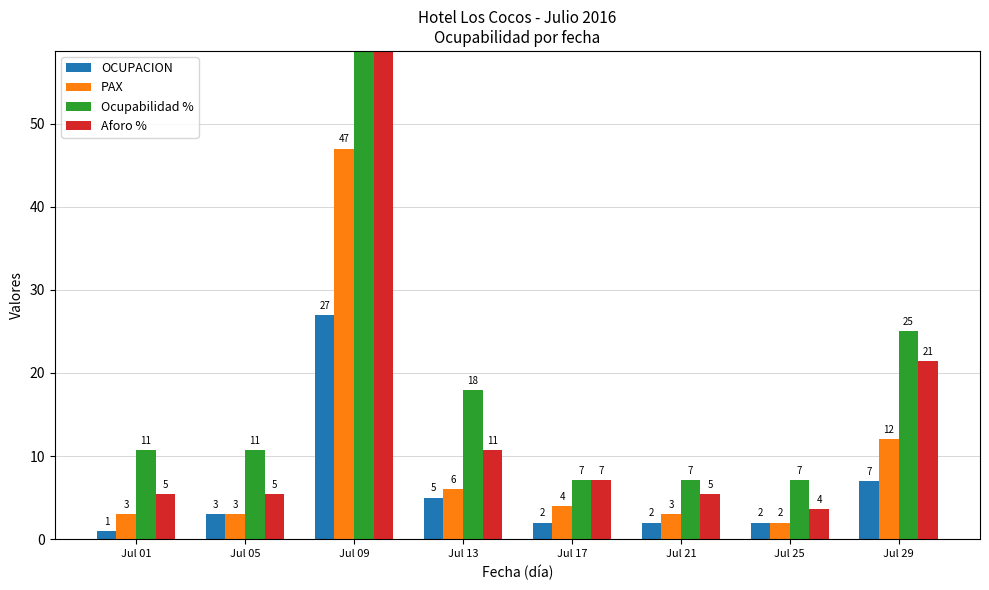

Is the value of Aforo % at Jul 21 greater than the value of OCUPACION at Jul 25?

Yes